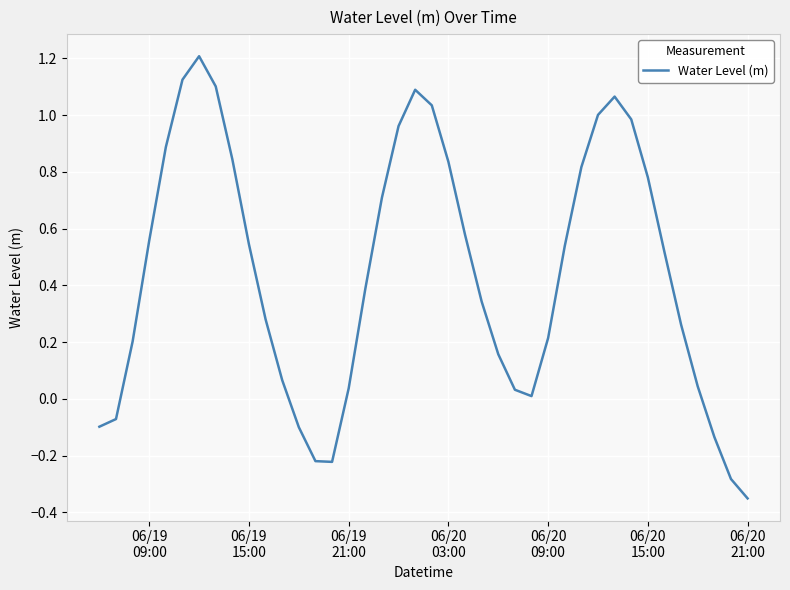

What is the difference between the maximum and minimum values?

1.6